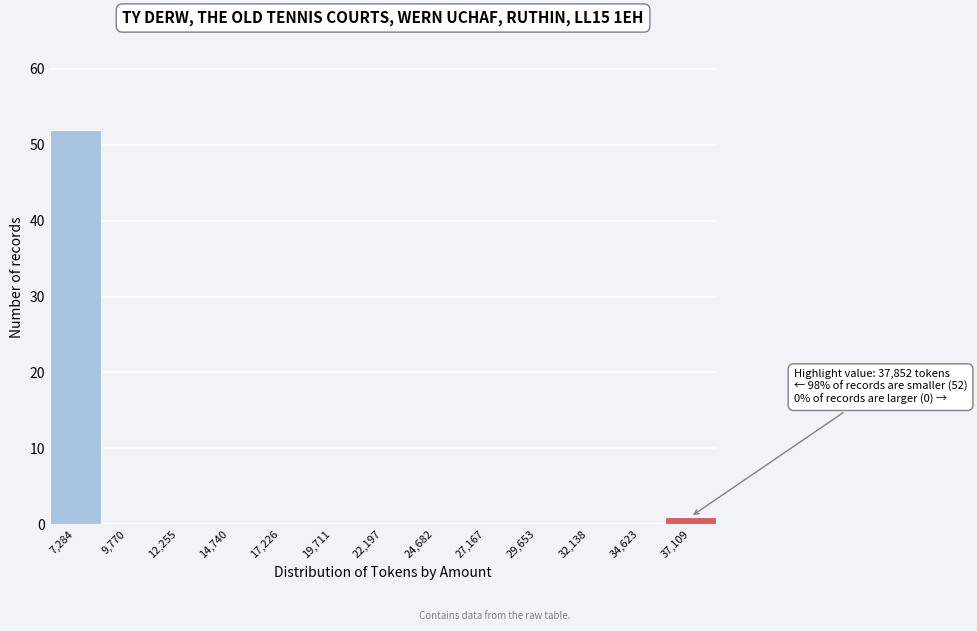

Over which range of the x-axis is the bar tallest?

6000 to 8500